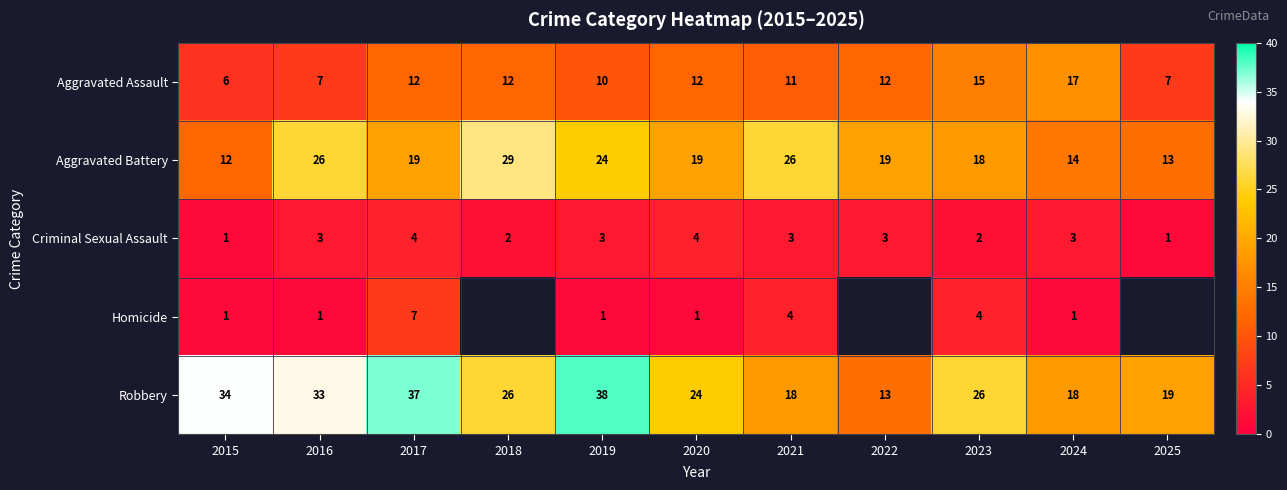

At how many categories does at least one series exceed 23?

8